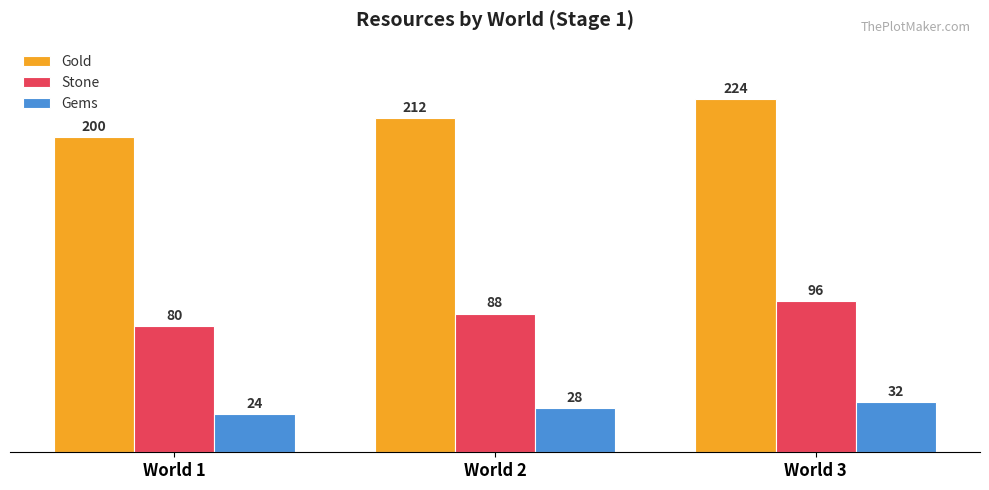

At which label does Stone reach its peak?

World 3